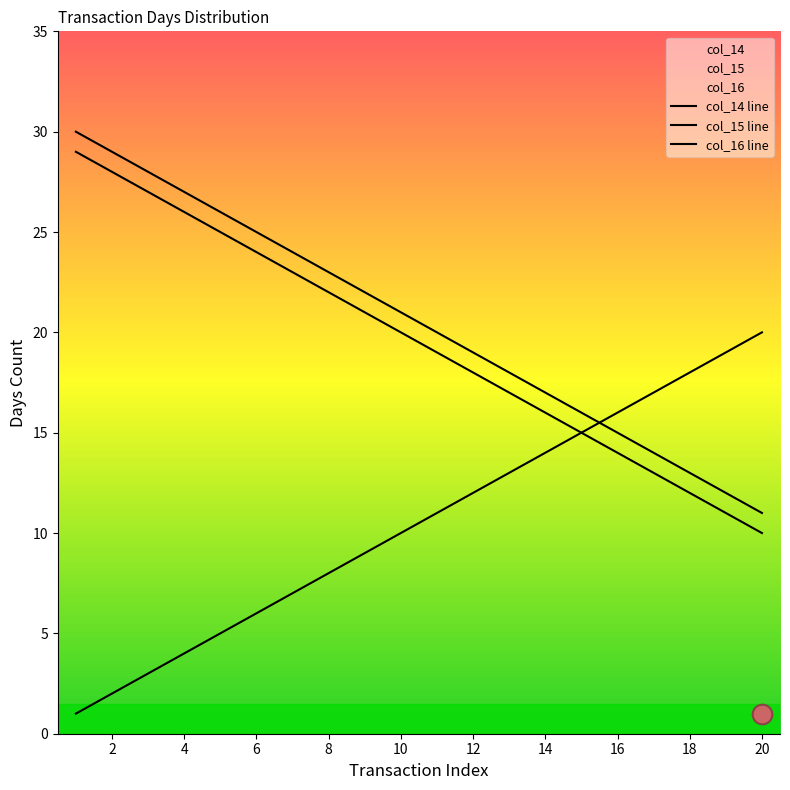

Which series has the largest total across all categories?

col_16